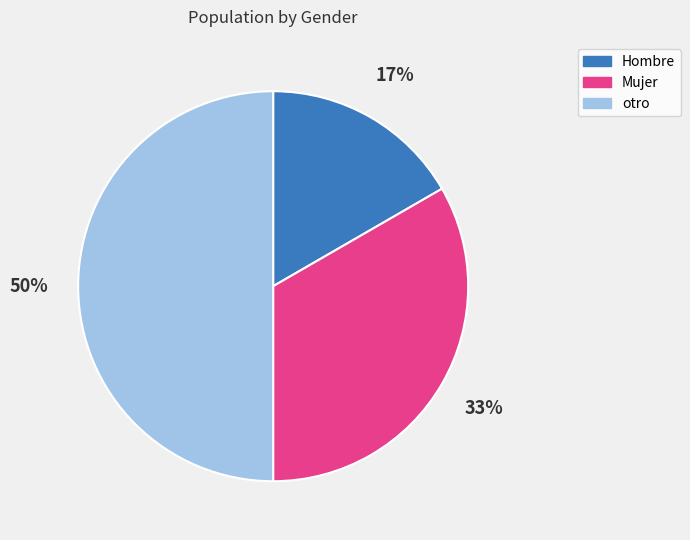

Which has a higher value, otro or Hombre?

otro